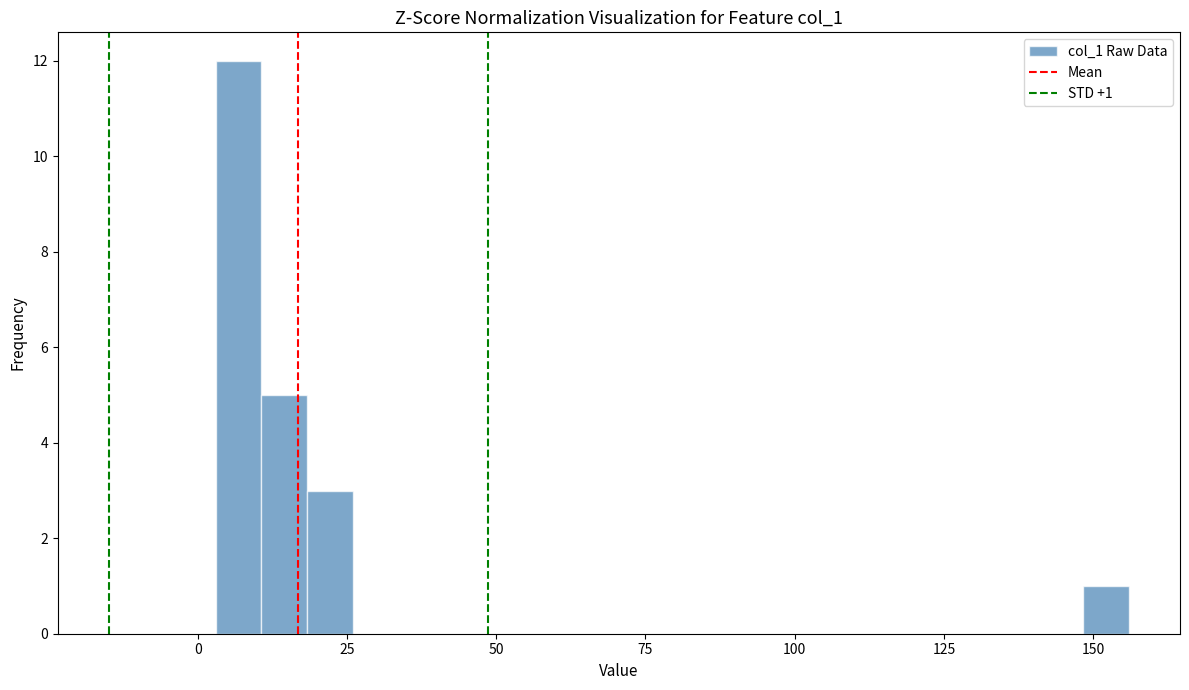

Around what value on the x-axis is the tallest bar? Give the approximate position of its centre, as read against the axis.

5